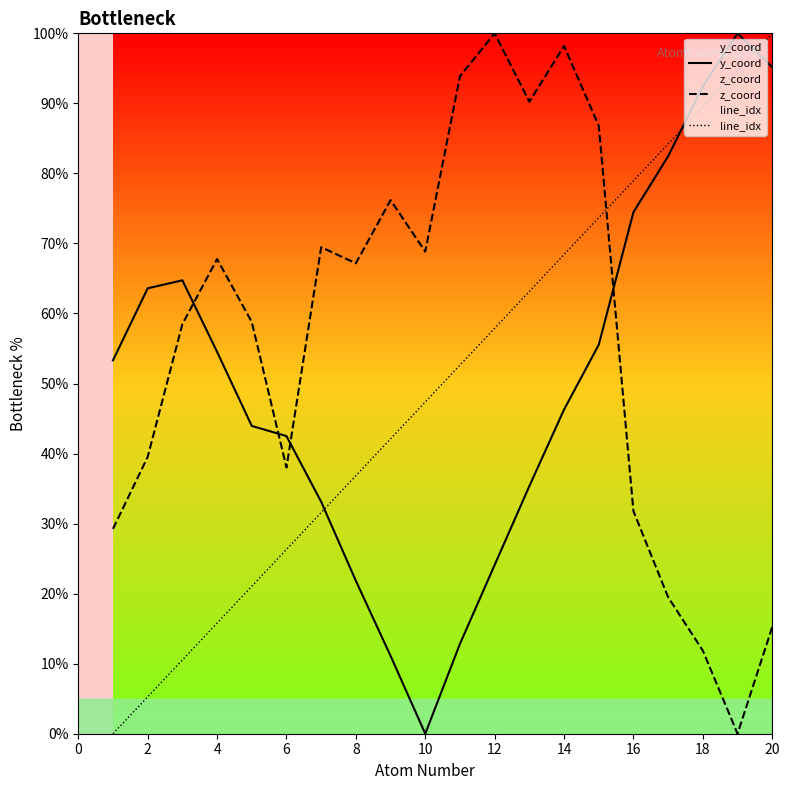

How many times do line_idx and z_coord cross each other?

1